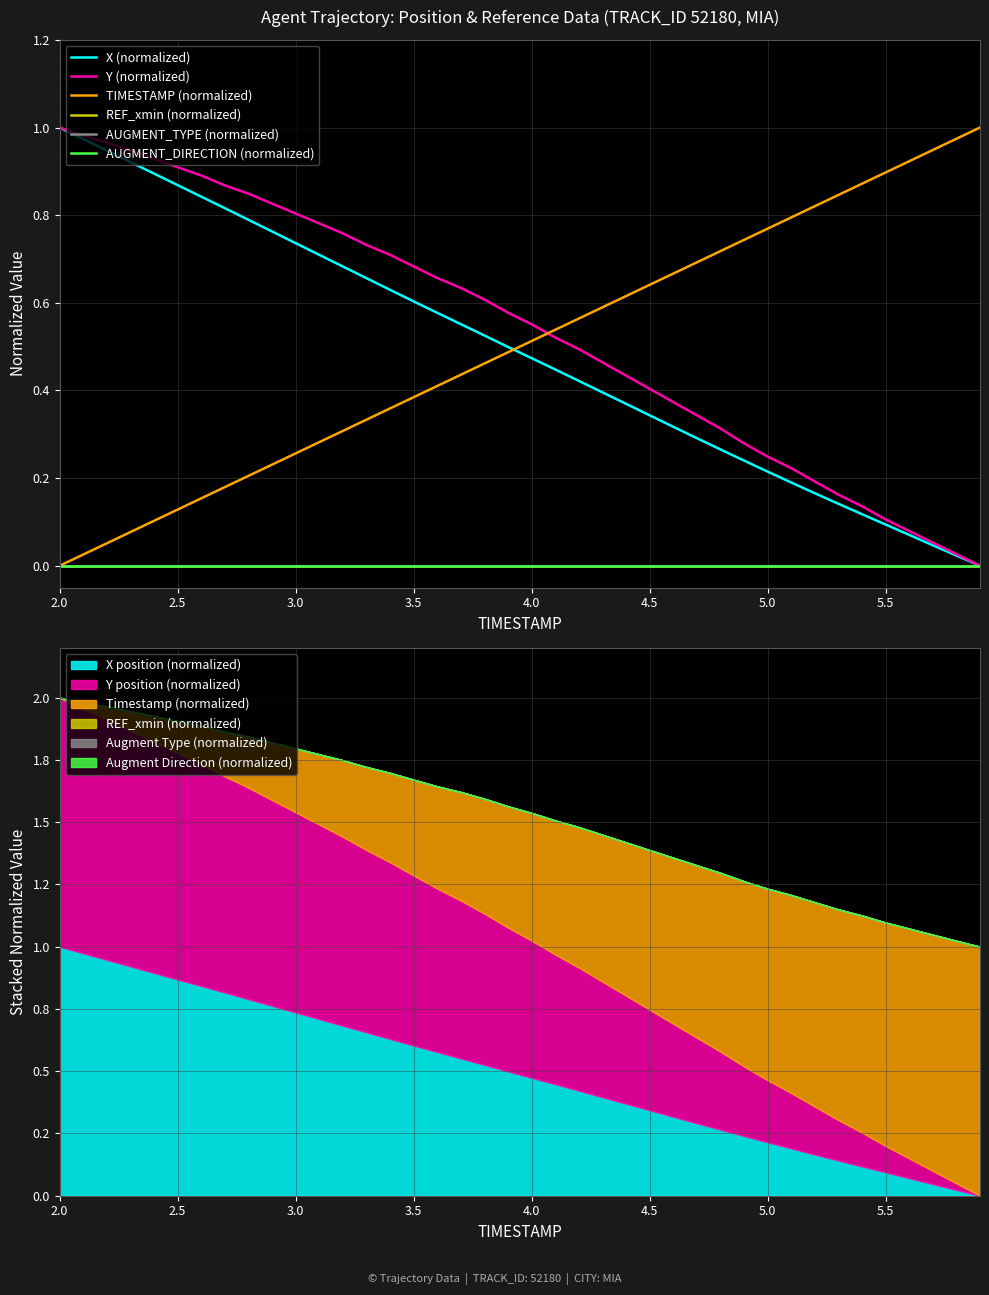

Is the value of TIMESTAMP (normalized) at 14 greater than the value of AUGMENT_DIRECTION (normalized) at 16?

Yes